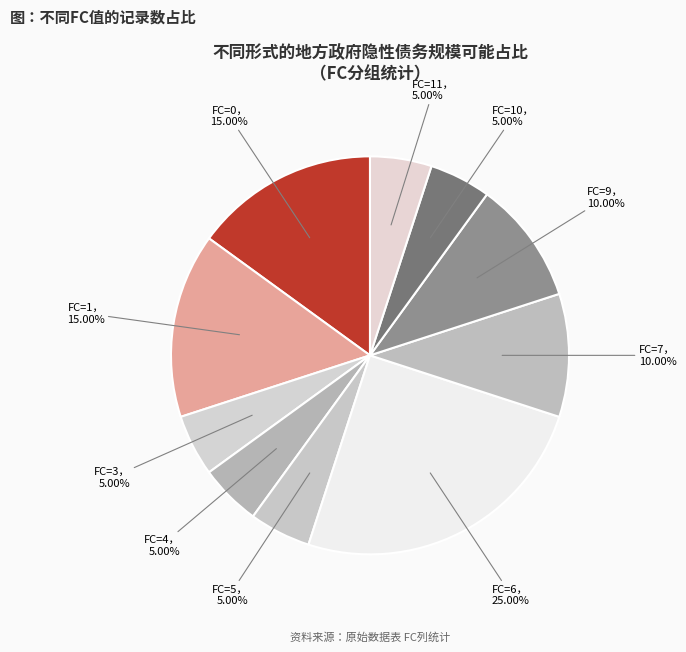

Count the number of slices in the pie.

10